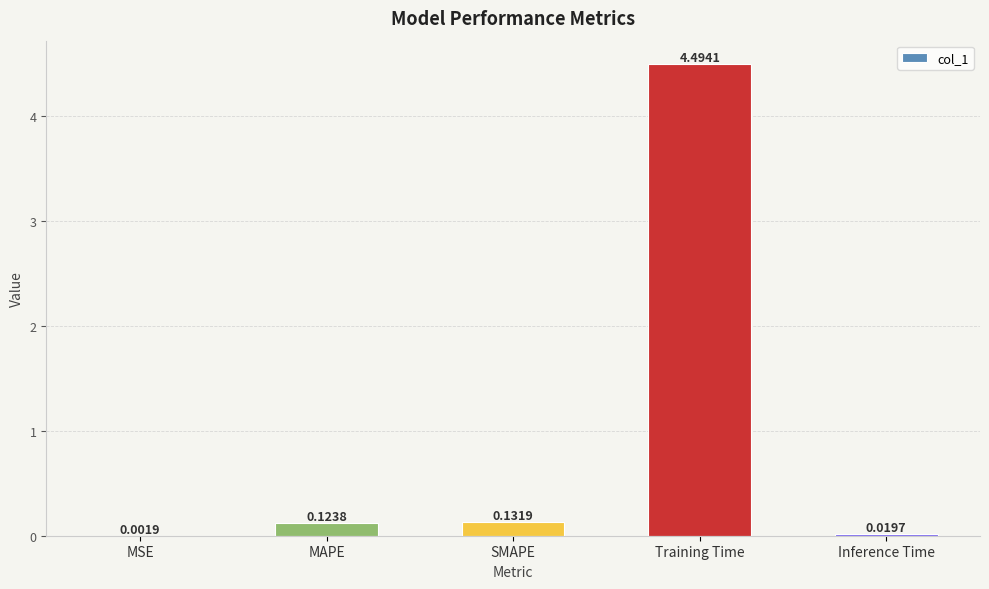

What is the sum of all values?

4.8